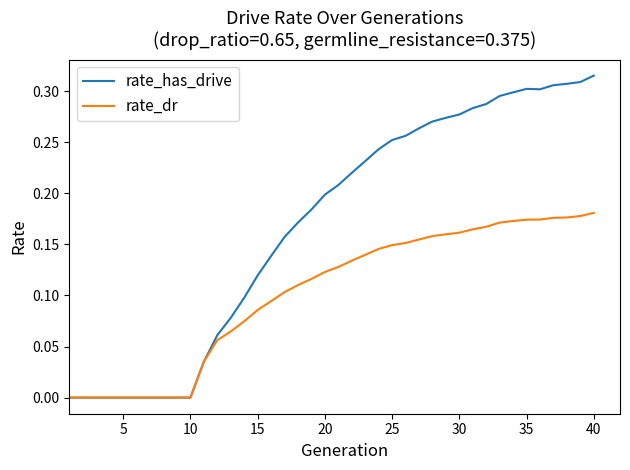

What are all the series names shown in the legend?

rate_has_drive, rate_dr